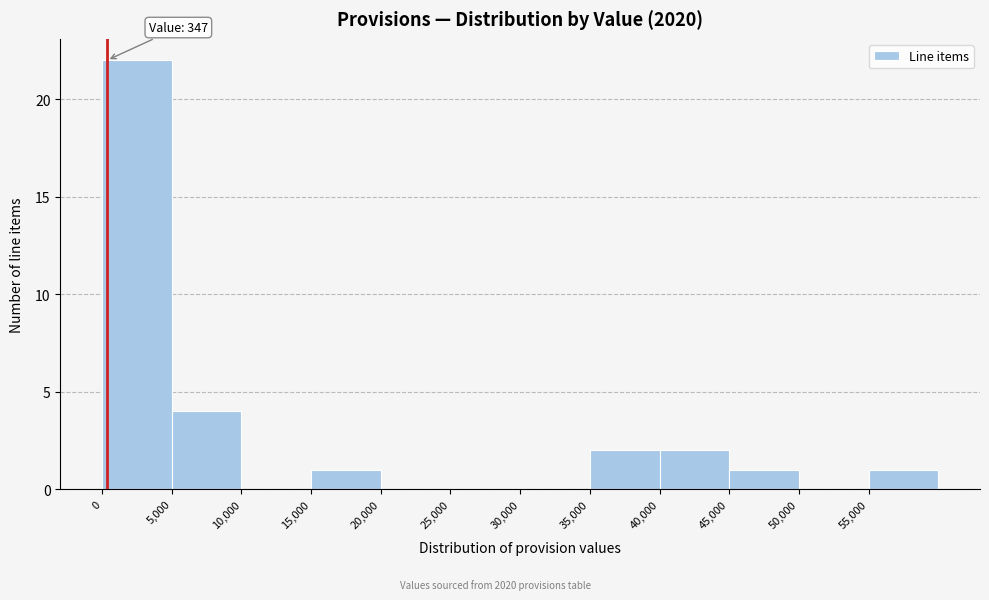

Which range on the x-axis has the tallest bar?

0 to 5000